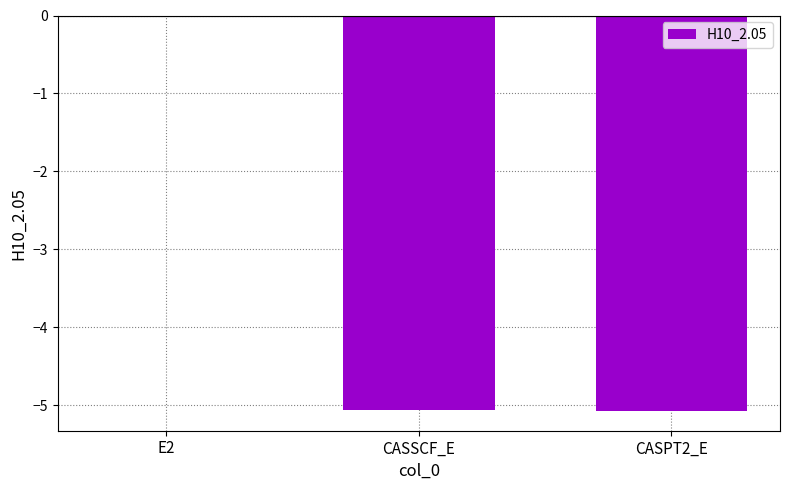

True or false: the data shows -5.1 at CASPT2_E.

True